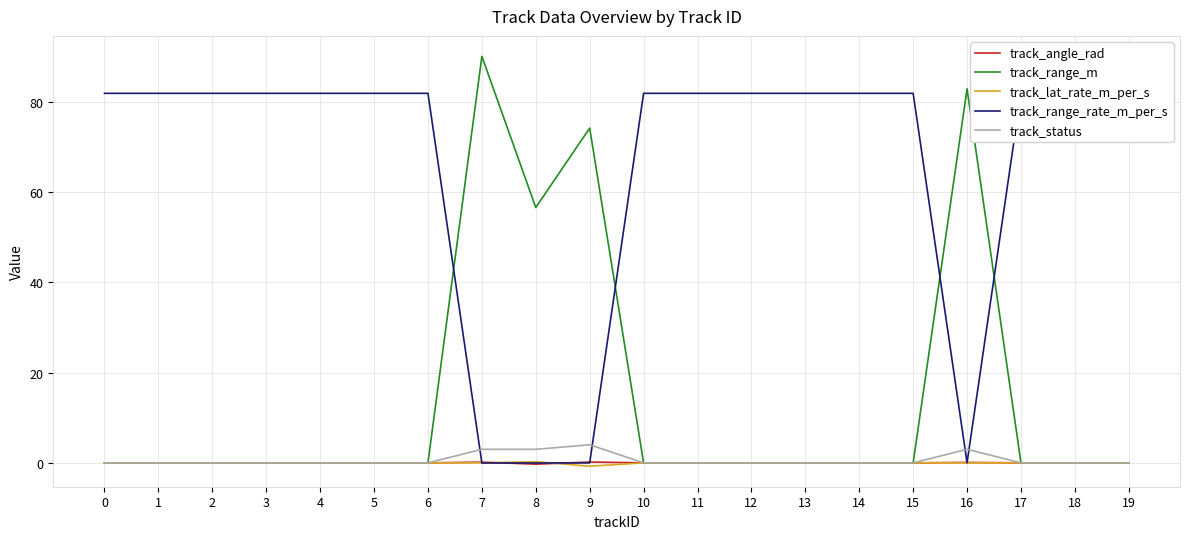

Does the chart display data point markers on the line(s)?

No